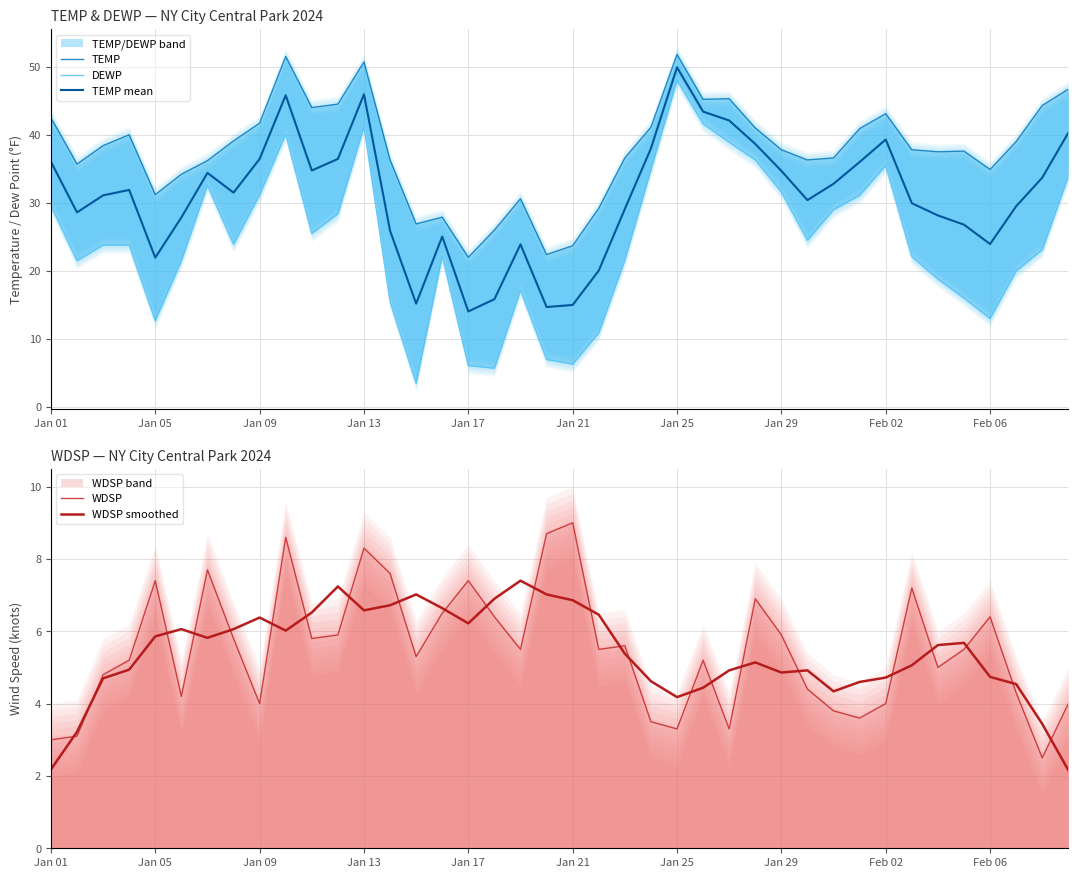

What is the total value across all series at 14?

57.9